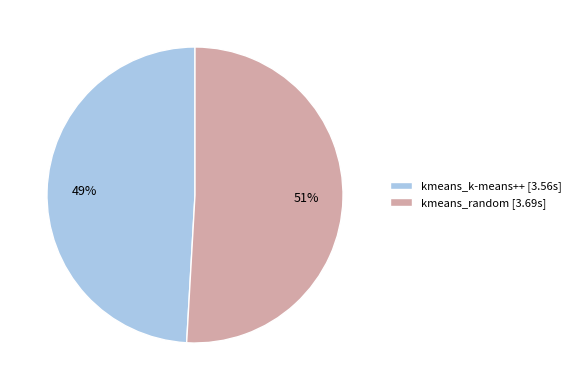

To the nearest percent, what is the difference between the kmeans_k-means++ and kmeans_random slice percentages?

2%